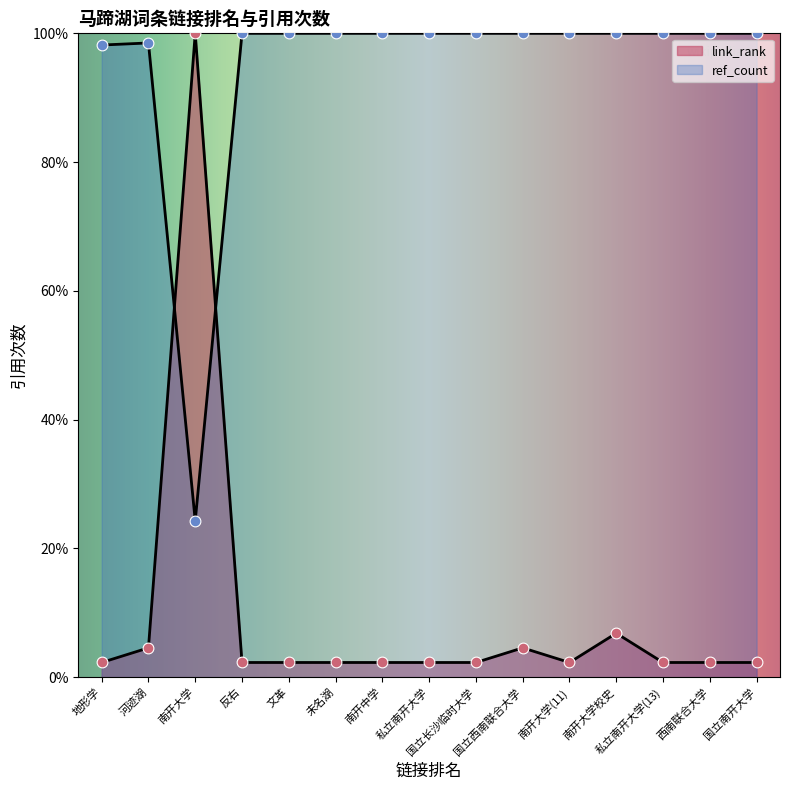

Approximately how many times larger is the value at 私立南开大学(13) compared to 南开大学校史?

0.3